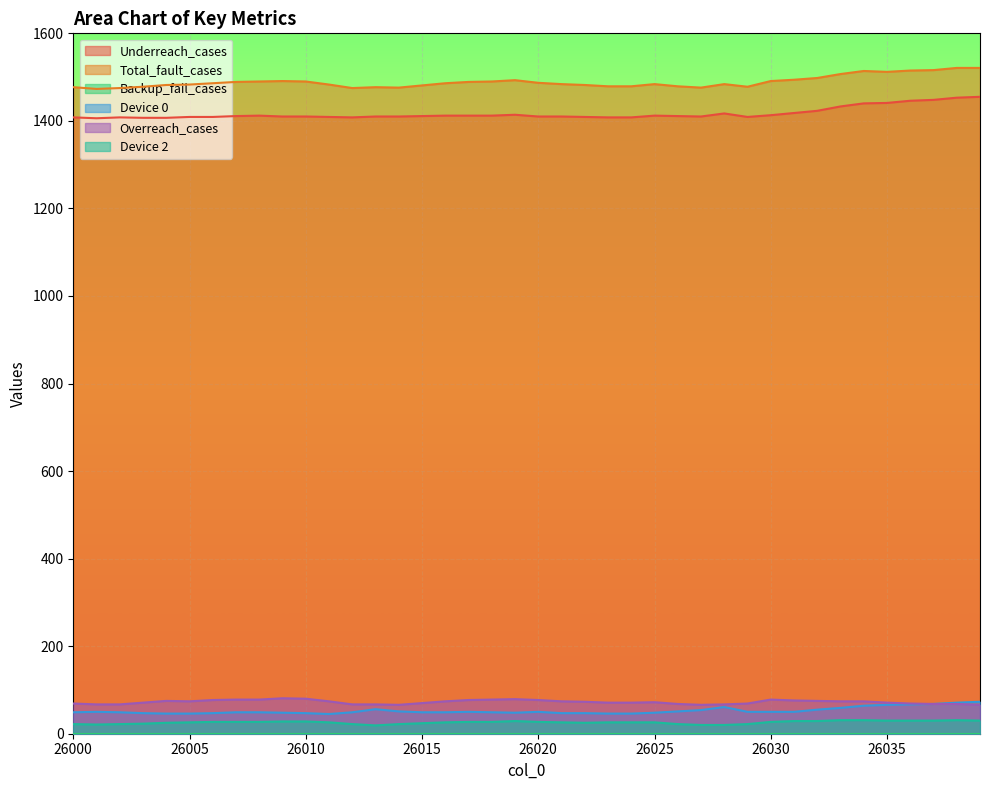

How many series are shown in this chart?

6